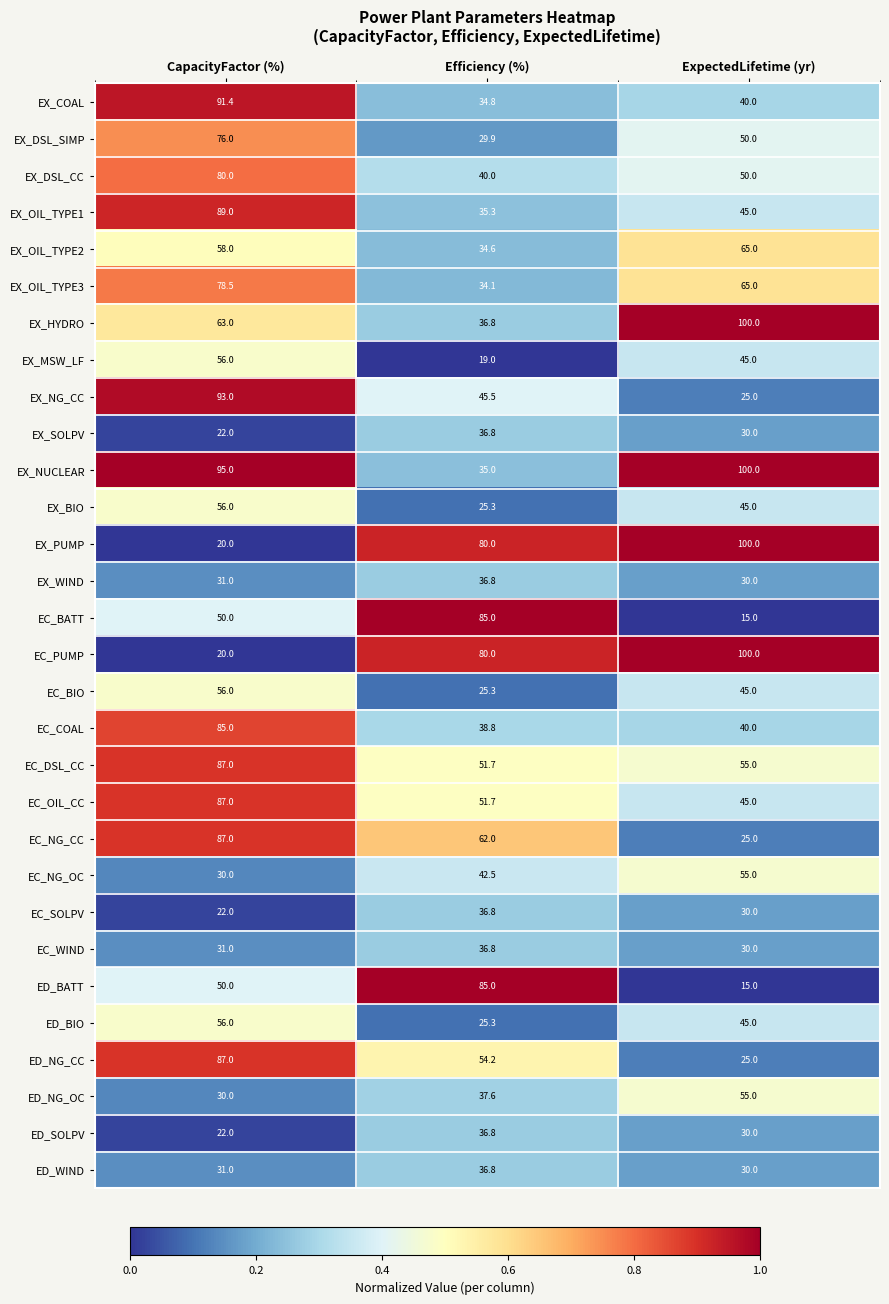

The EC_SOLPV series shows 30.0 at ExpectedLifetime (yr). True or false?

True